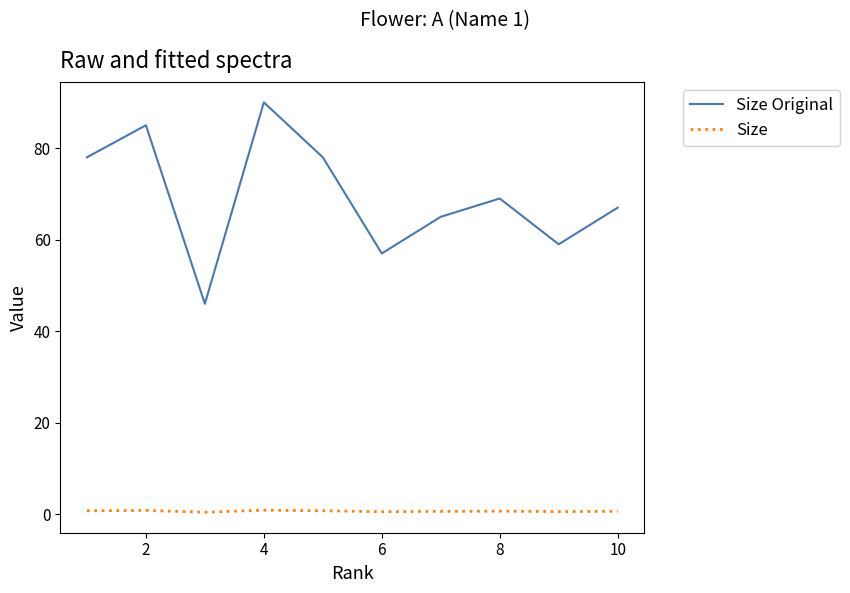

List the series in order of their overall mean, highest first.

Size Original, Size